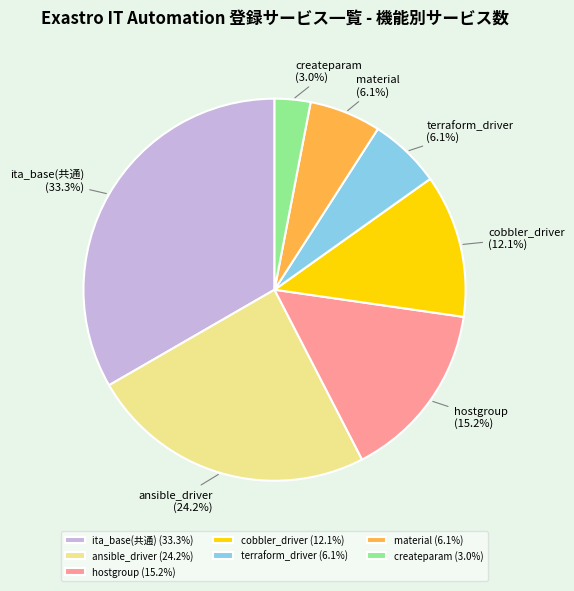

Between ita_base(共通) and cobbler_driver, which is larger?

ita_base(共通)